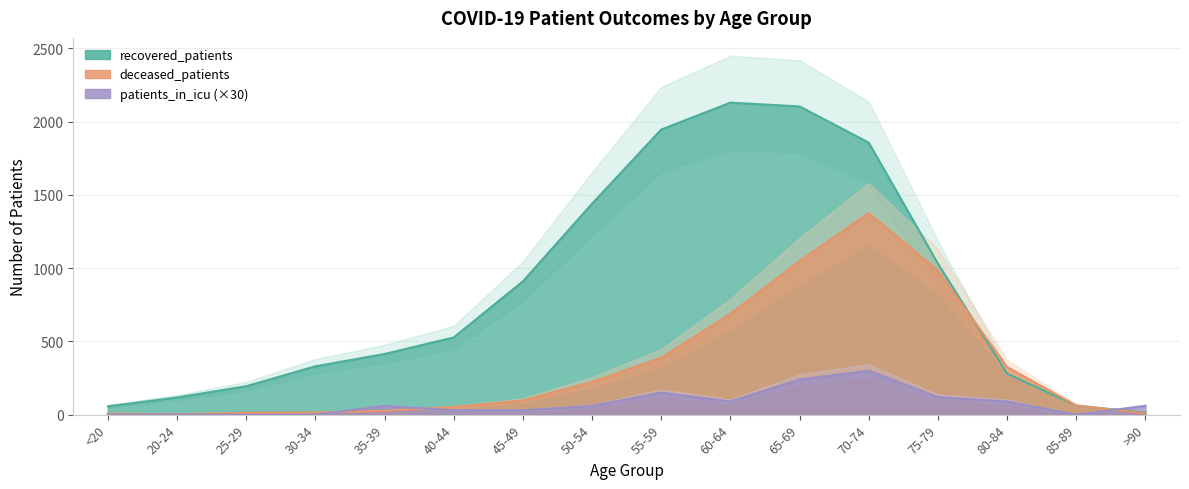

At which category is the sum across all series the highest?

70-74